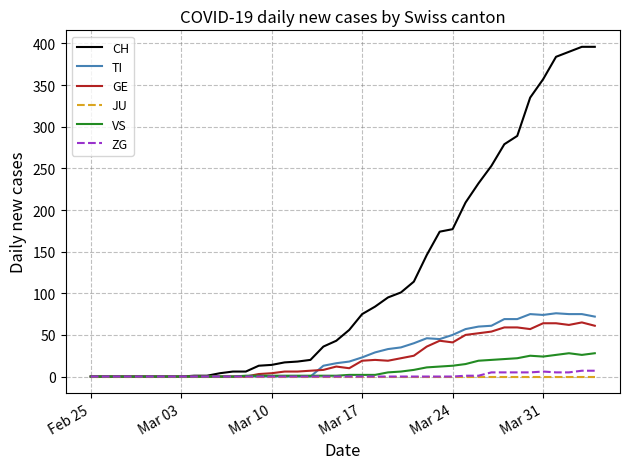

What is the greatest value displayed?

396